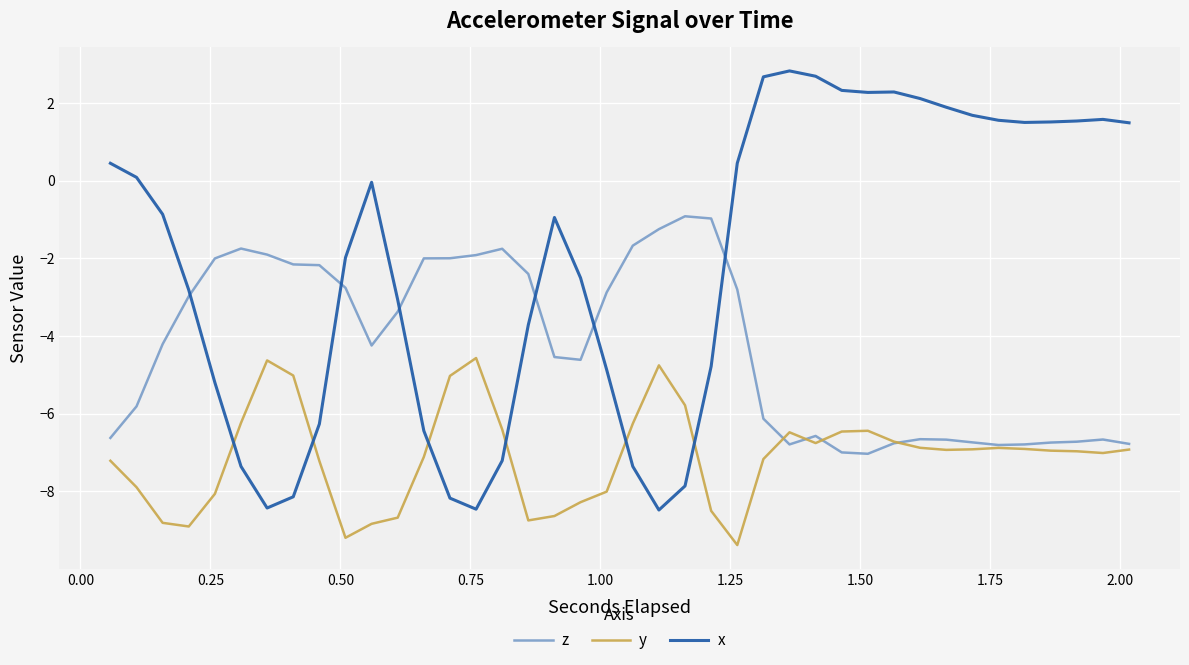

What is the sum of all y values?

-284.7